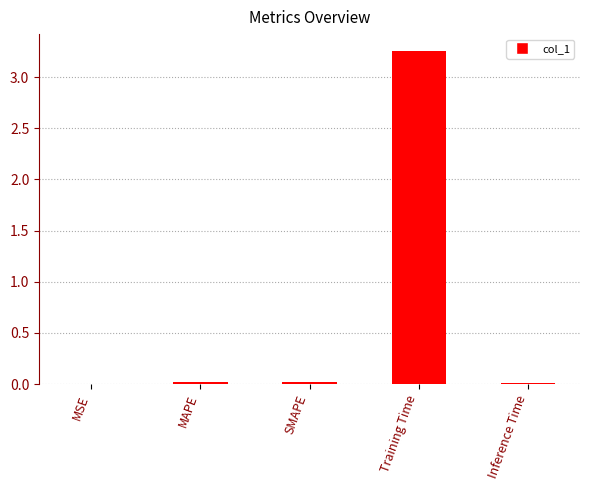

The value at Inference Time is 0.0. True or false?

True